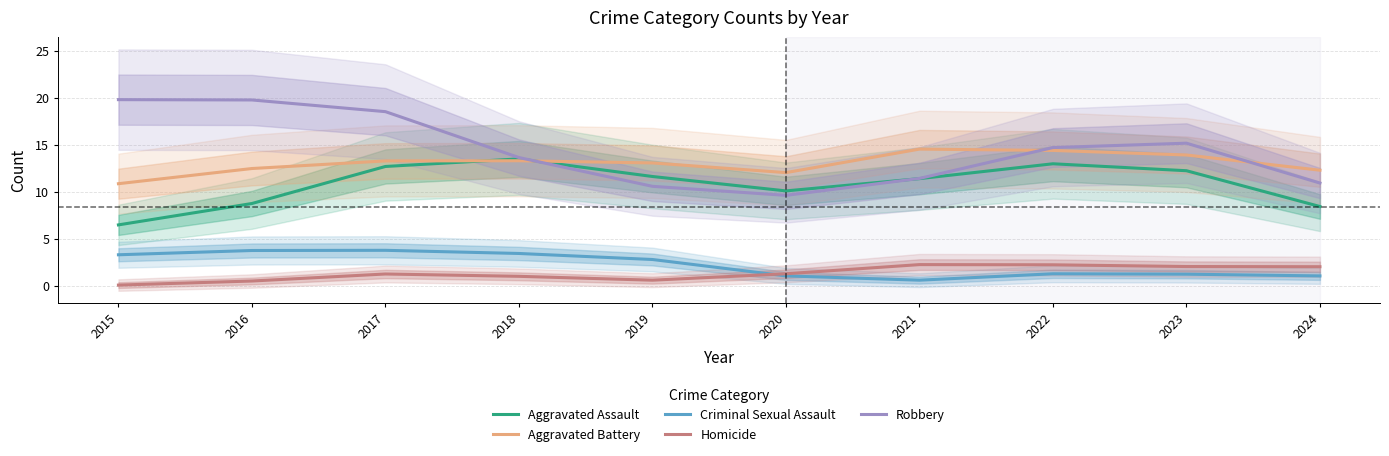

What is the spread (max minus min) of values at 2024?

11.3